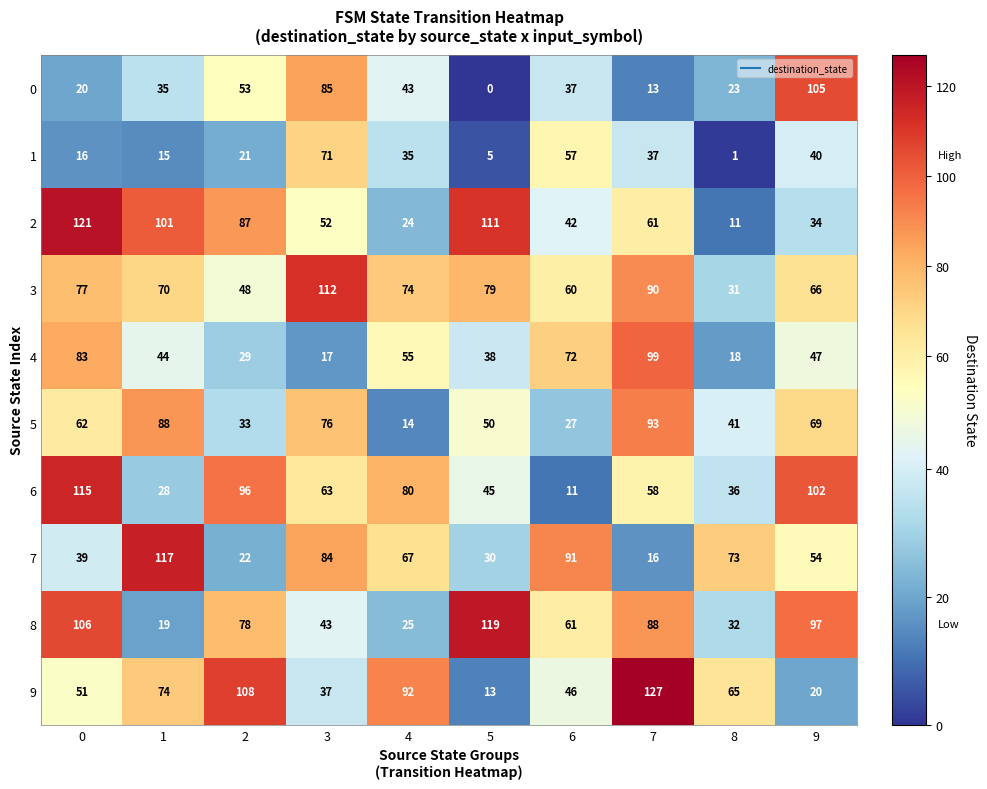

What is the difference between the maximum and minimum values in the 1 series?

70